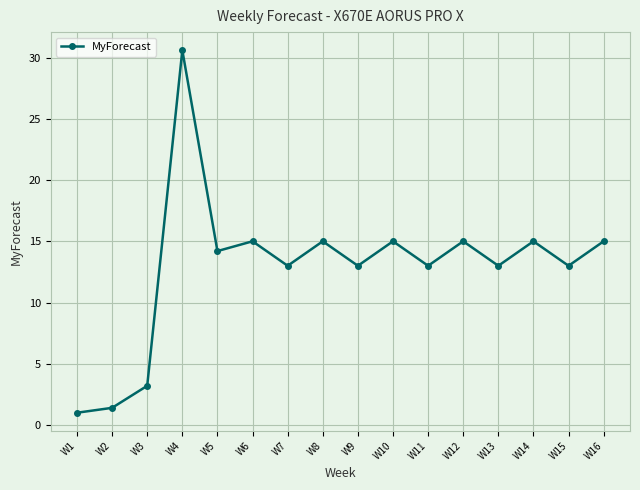

True or false: the data has more than 2 interior local peaks.

True